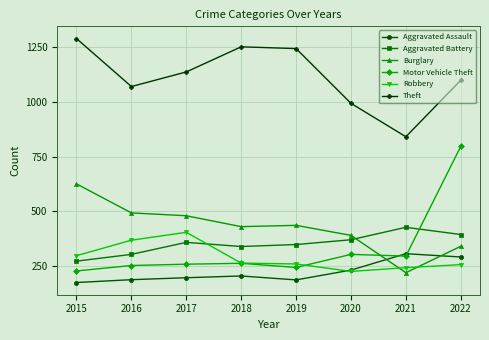

True or false: Aggravated Battery has a value of 369 at 2020.

True